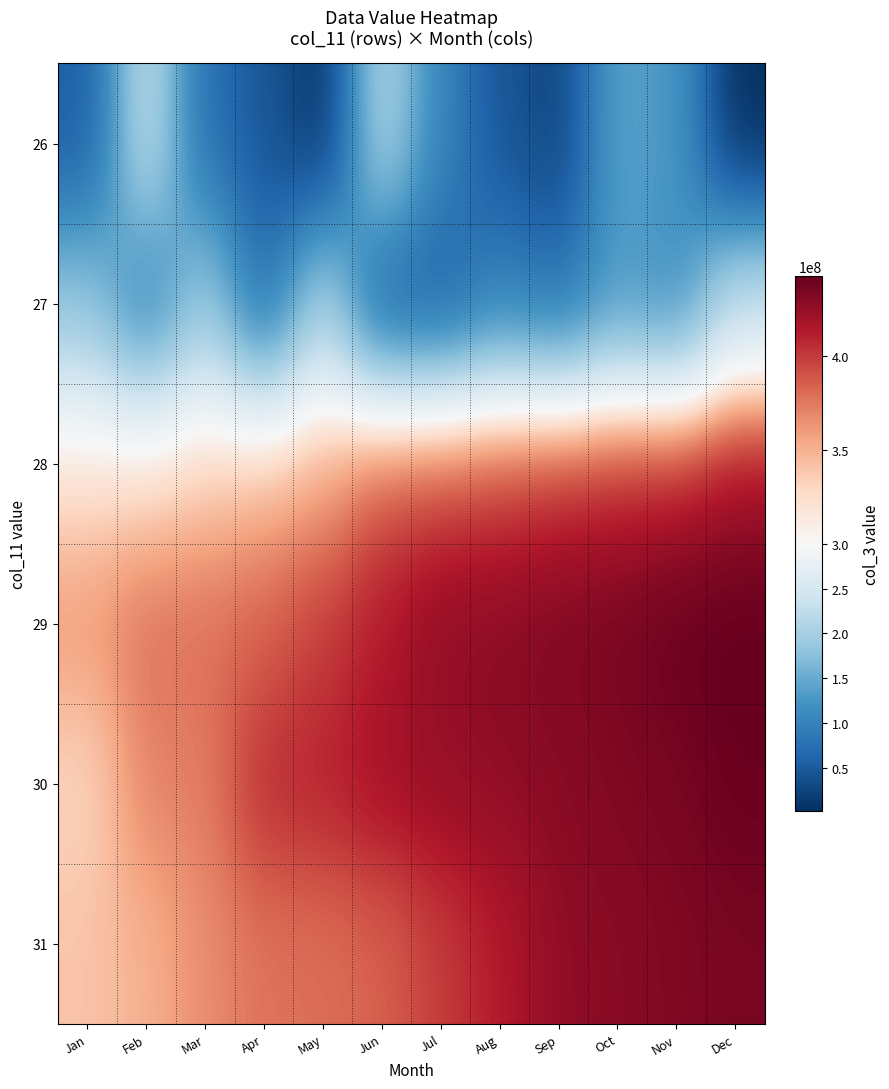

Between Oct and Apr, which is larger?

Oct